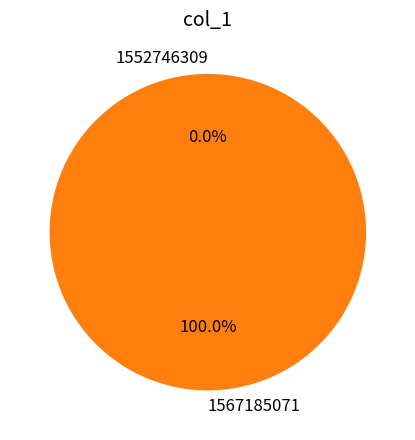

What is the smallest slice in the pie chart?

1552746309